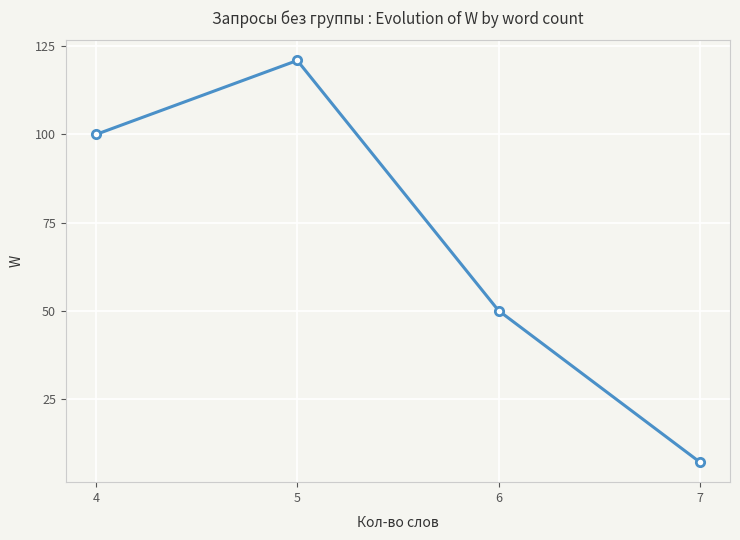

What is the approximate value at 4?

100